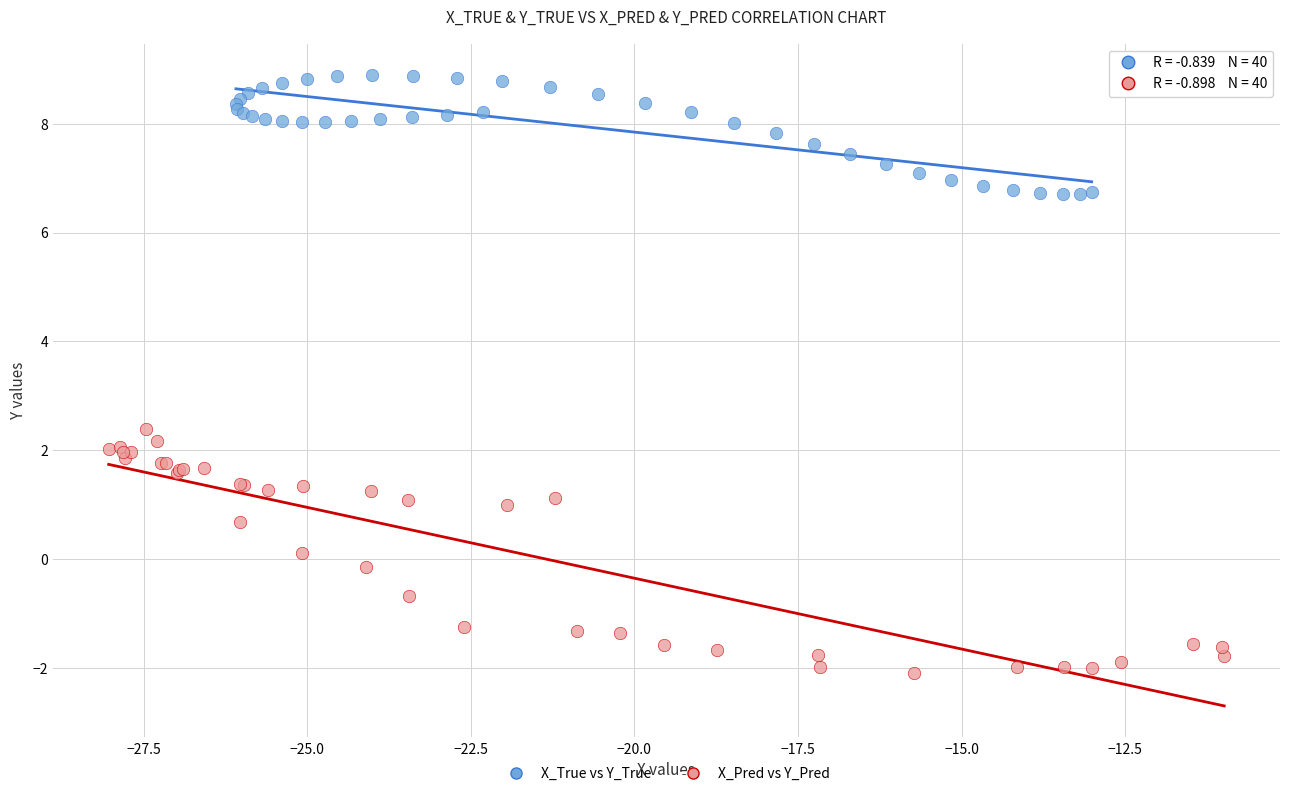

Which series reaches the minimum Y coordinate?

X_Pred vs Y_Pred